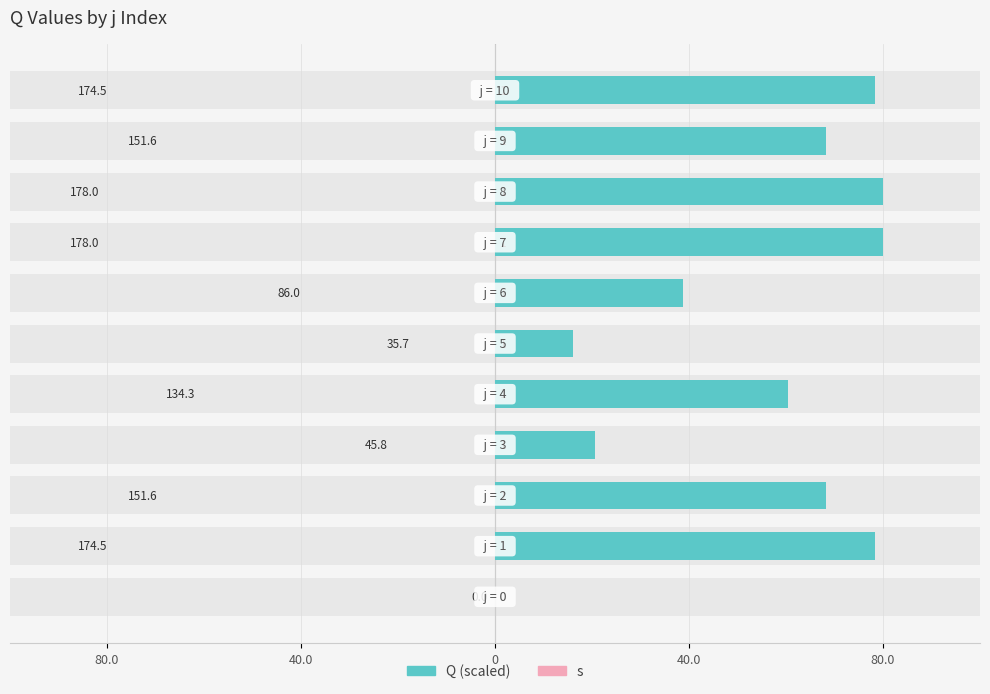

How many data points in Q are above 68?

6